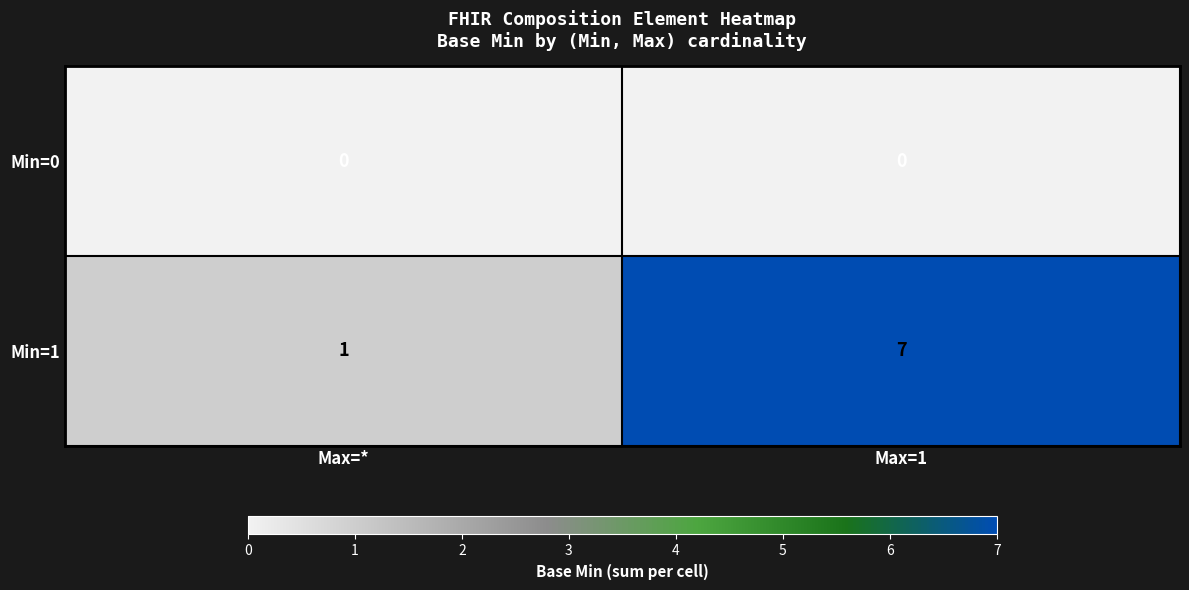

True or false: Min=0 has a value of 0 at Max=*.

True